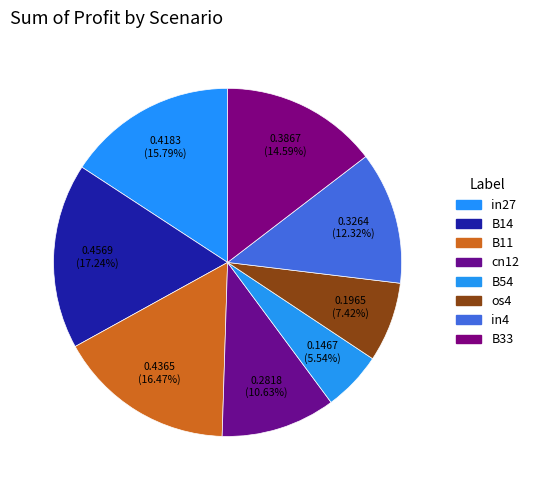

Combined, do cn12 and B14 account for over 50%?

No